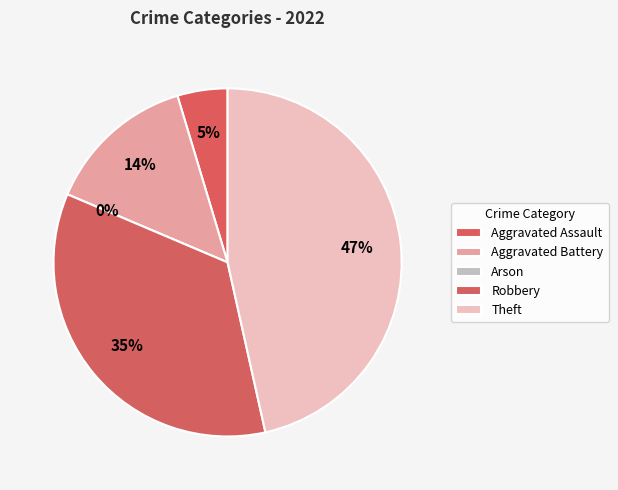

The Arson slice represents 0% of the pie. True or false?

True